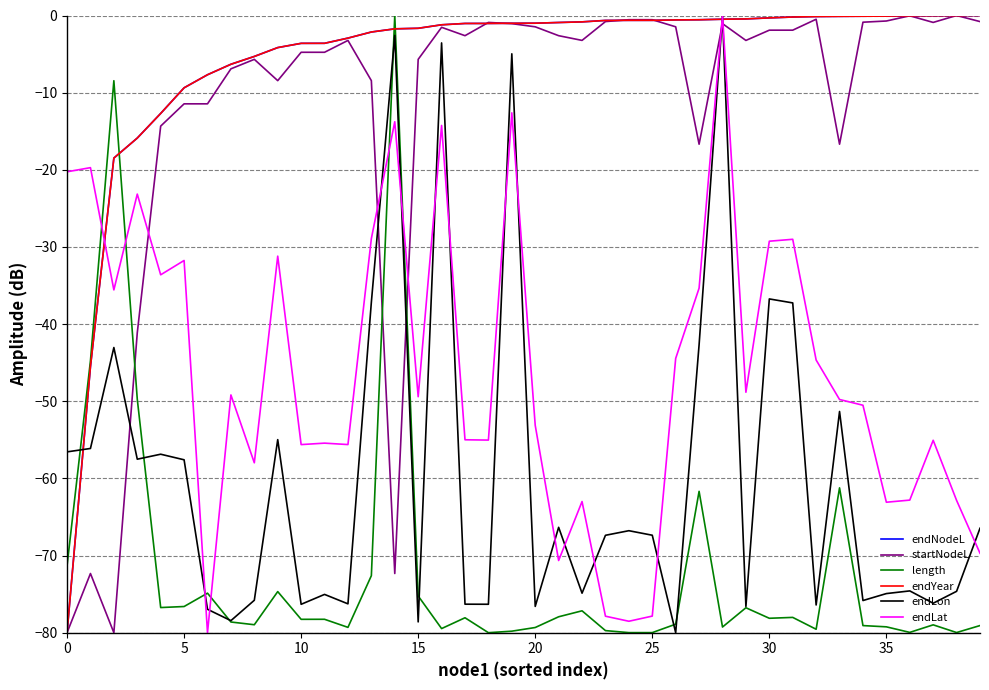

What is the smallest value displayed?

-80.0